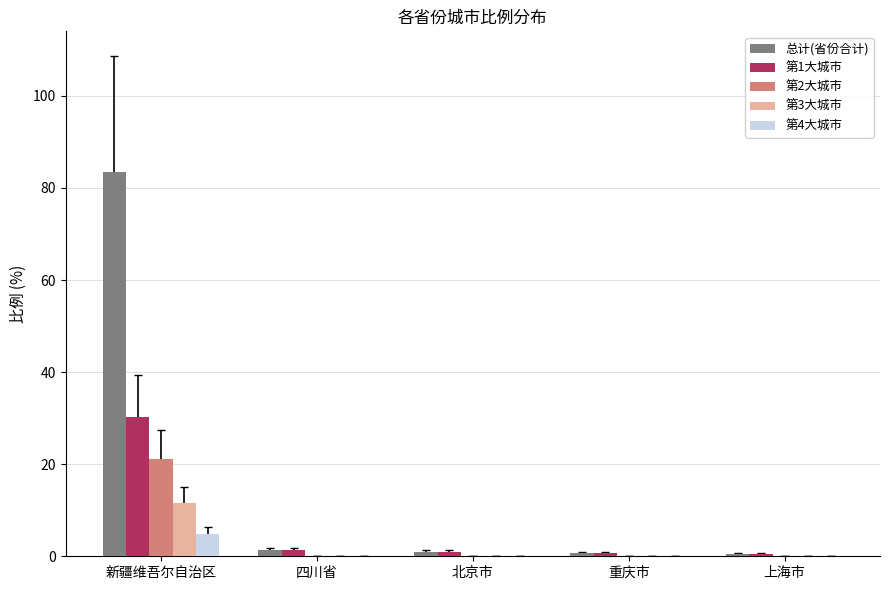

Does the chart contain stacked bars?

No